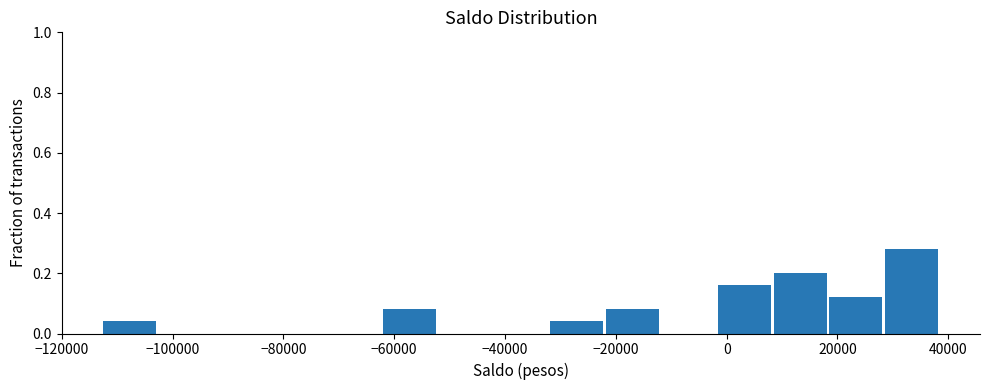

Reading left to right, list every bar in this chart as the range it spans on the x-axis followed by its height. Neither the bar edges nor the heights are printed on the chart, so give them approximately, as read against the axes.

-112000 to -102000: 0.04
-102000 to -92000: 0
-92000 to -82000: 0
-82000 to -72000: 0
-72000 to -62000: 0
-62000 to -52000: 0.08
-52000 to -42000: 0
-42000 to -32000: 0
-32000 to -22000: 0.04
-22000 to -12000: 0.08
-12000 to -2000: 0
-2000 to 8000: 0.16
8000 to 18000: 0.20
18000 to 28000: 0.12
28000 to 38000: 0.28